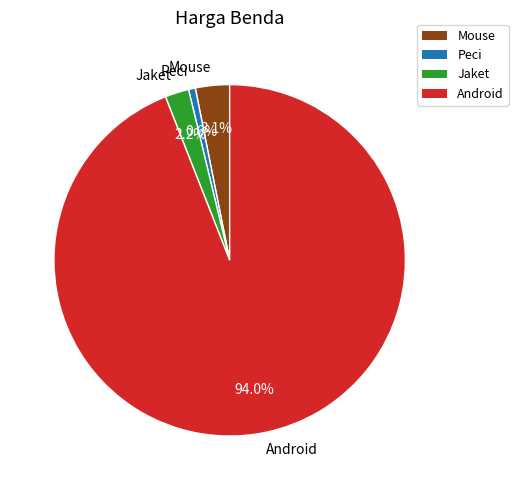

To the nearest percent, what is the combined percentage of Jaket and Mouse?

5%